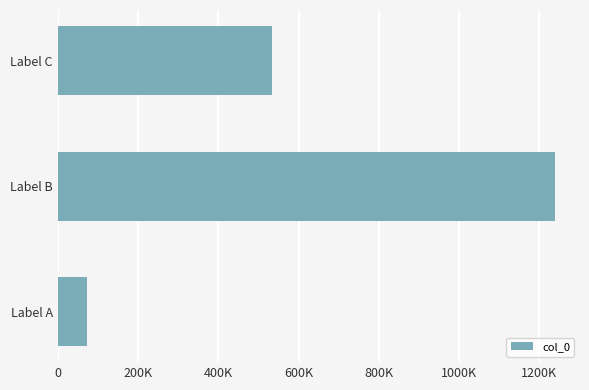

Rank the categories by value from highest to lowest.

Label B, Label C, Label A